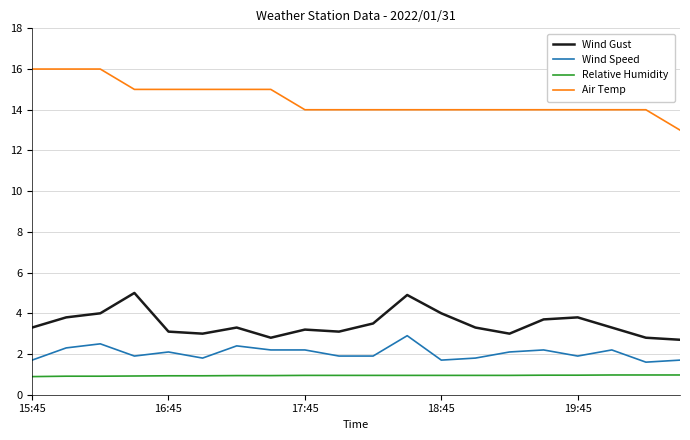

Is this an area chart (filled region under the line)?

No